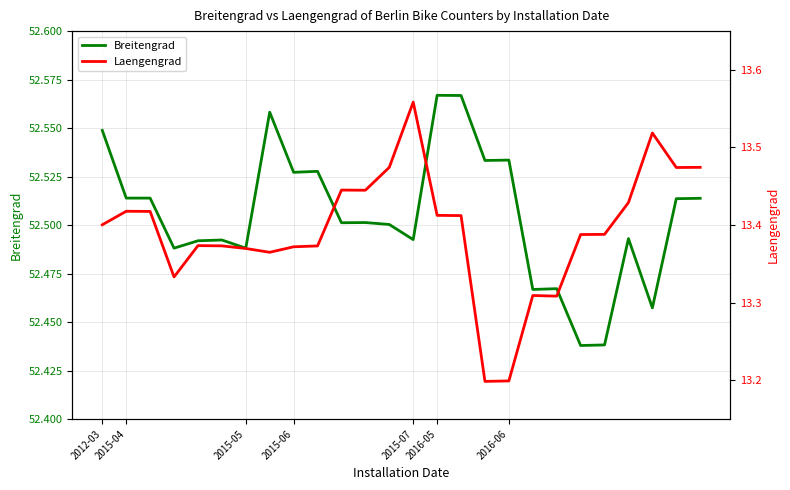

How many Breitengrad values are between 52 and 53?

26